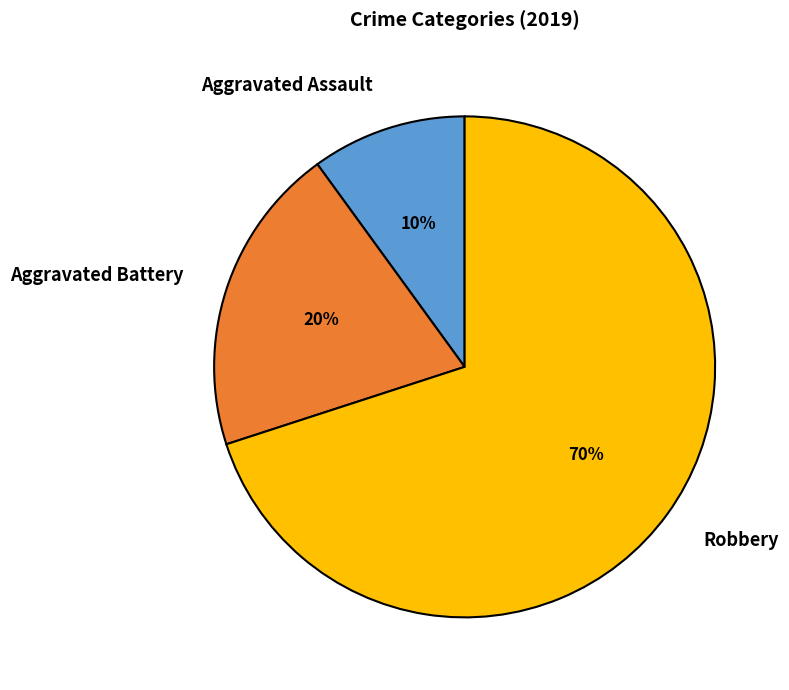

The Robbery slice represents 59% of the pie. True or false?

False